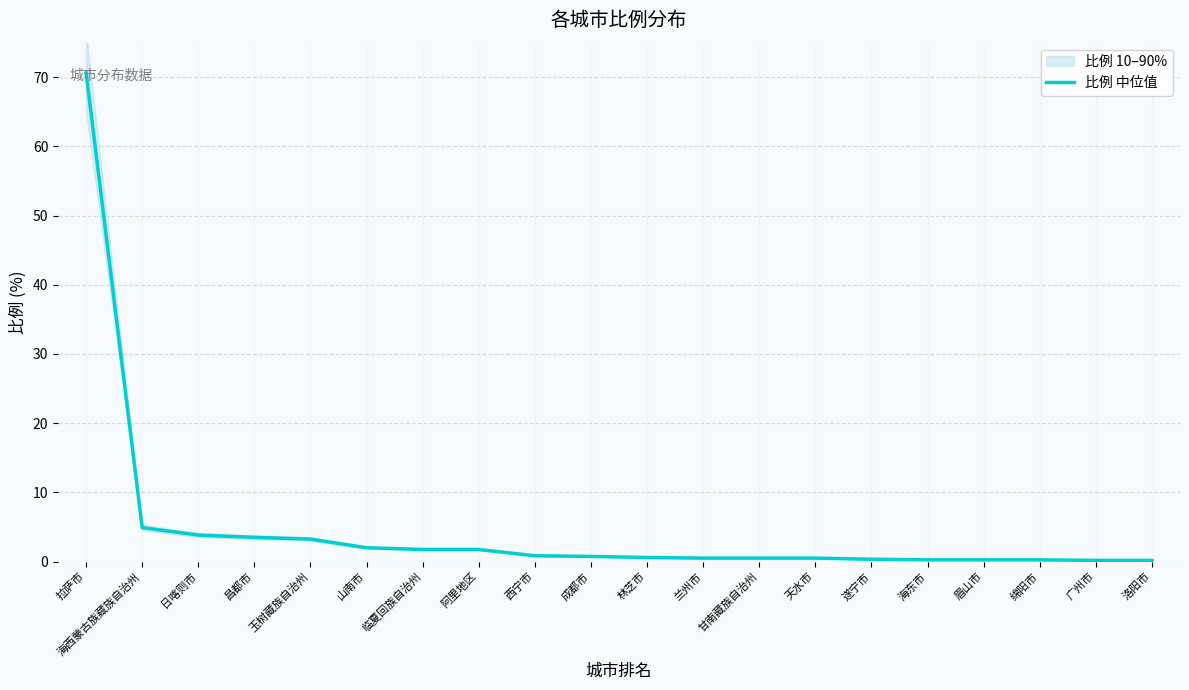

True or false: the data has more than 2 interior local peaks.

False